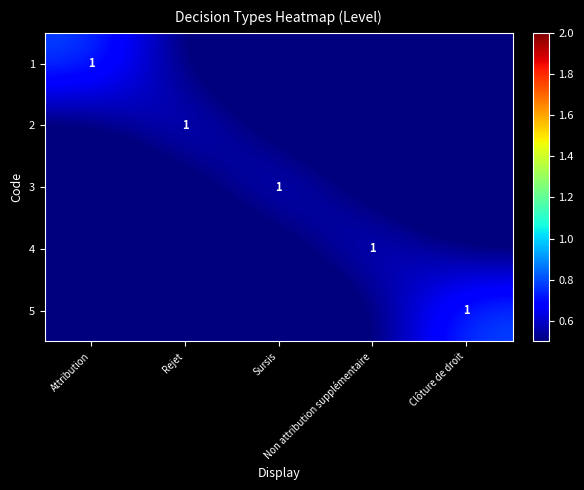

True or false: 1 has a value of 0.2 at Non attribution supplémentaire.

False